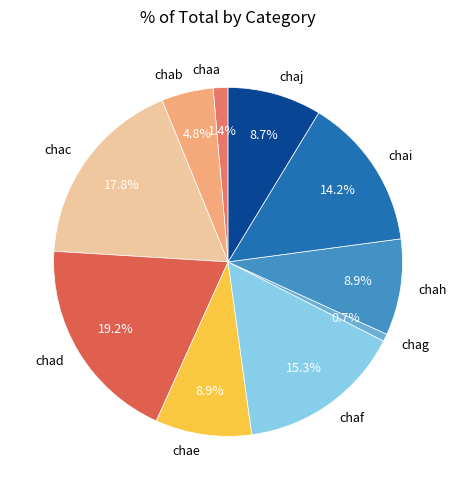

Approximately how many times larger is the value at chaj compared to chae?

1.0